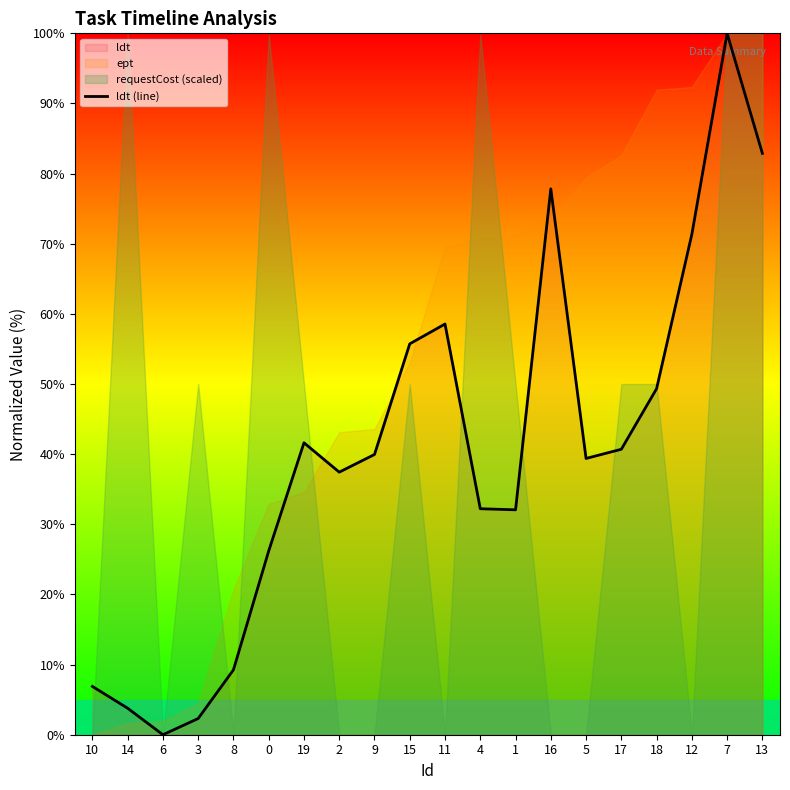

Which category has the lowest value in the ldt (line) series?

6